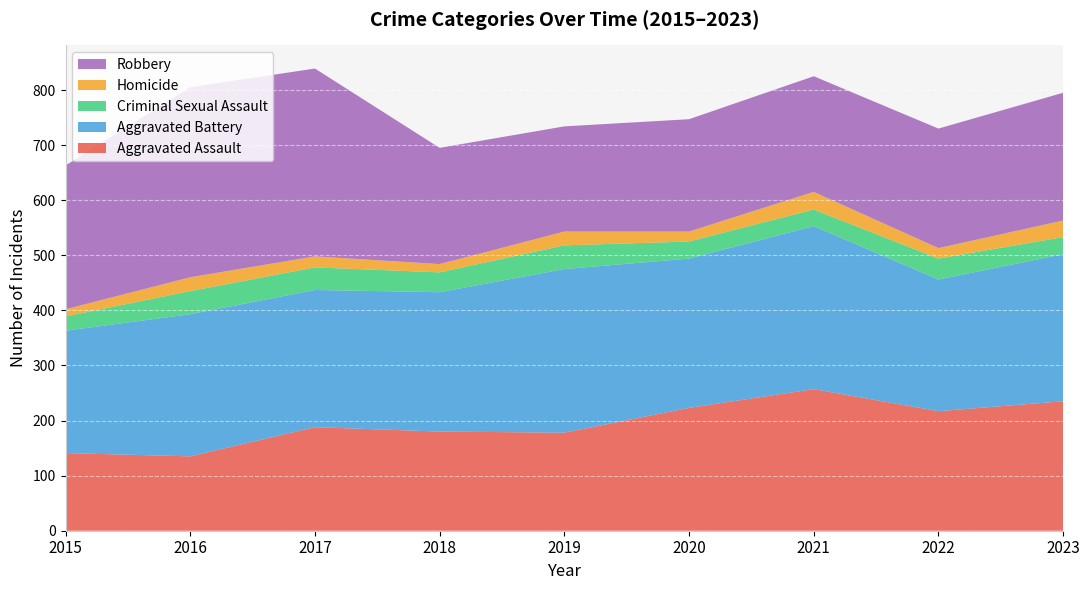

Reading left to right, list all the values displayed in this chart.

Aggravated Assault: 141	135	188	180	178	223	257	217	235
Aggravated Battery: 222	258	249	253	297	271	296	239	267
Criminal Sexual Assault: 26	42	41	36	43	31	30	38	31
Homicide: 13	25	20	15	25	18	32	19	30
Robbery: 261	345	341	211	191	204	210	217	232